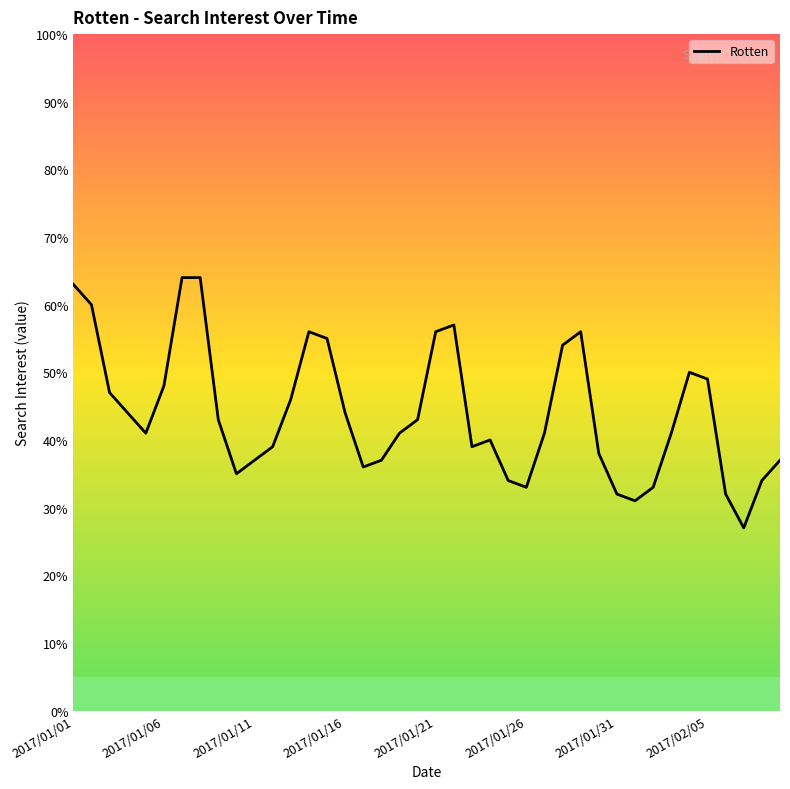

What is the greatest value displayed?

64